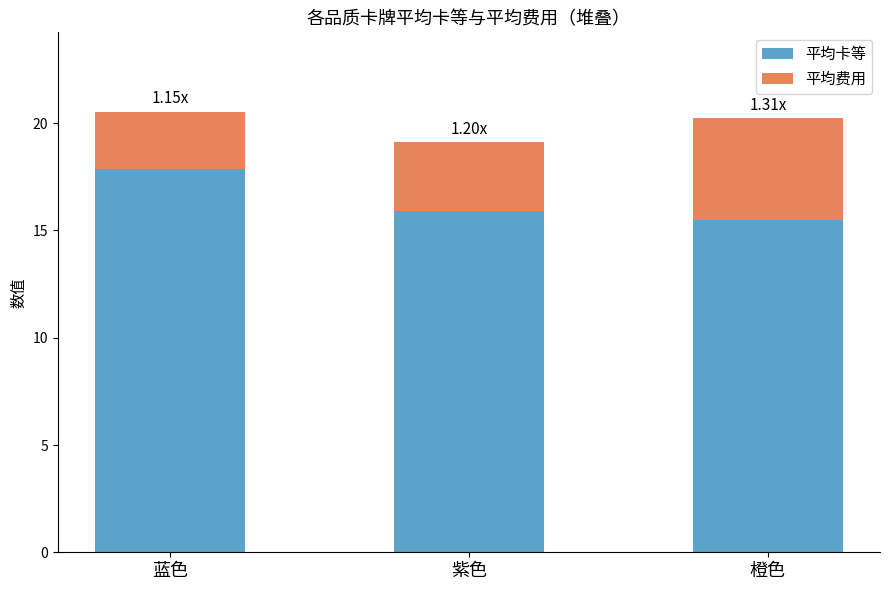

What is the total value across all series at 蓝色?

20.5